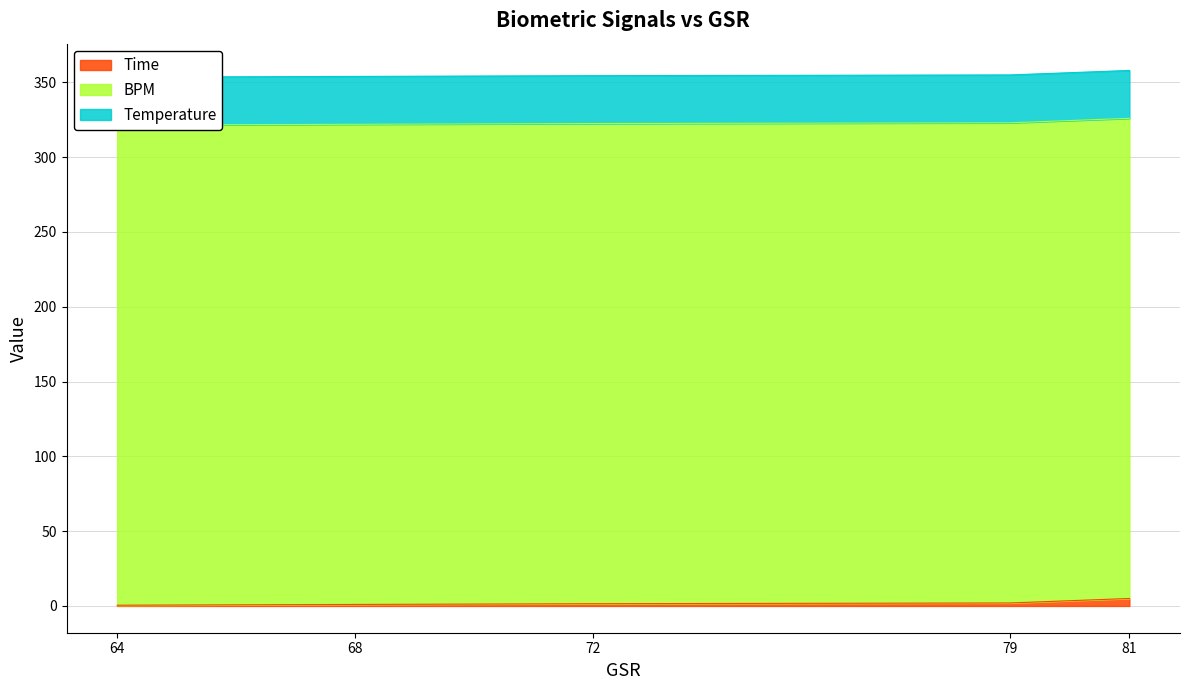

What is the difference between the highest and lowest values at 64?

320.5